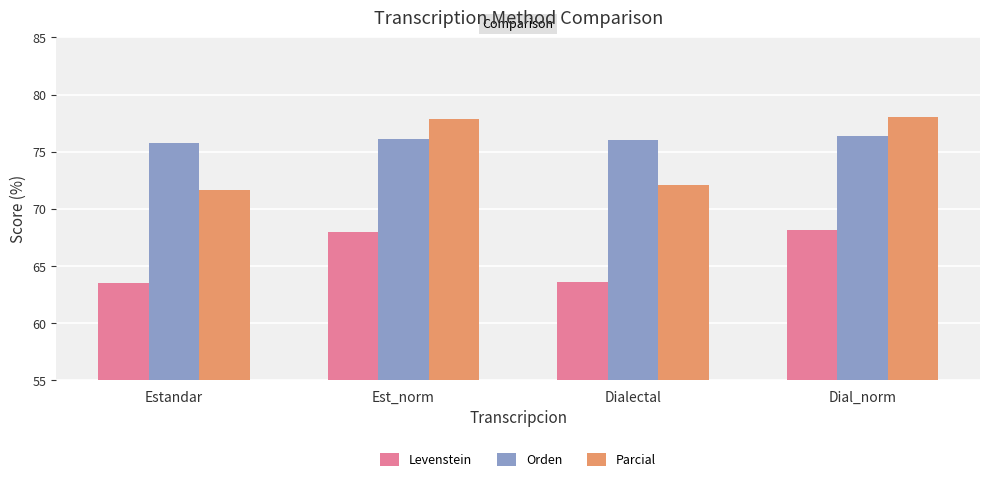

What is the average value of the Parcial series?

74.9